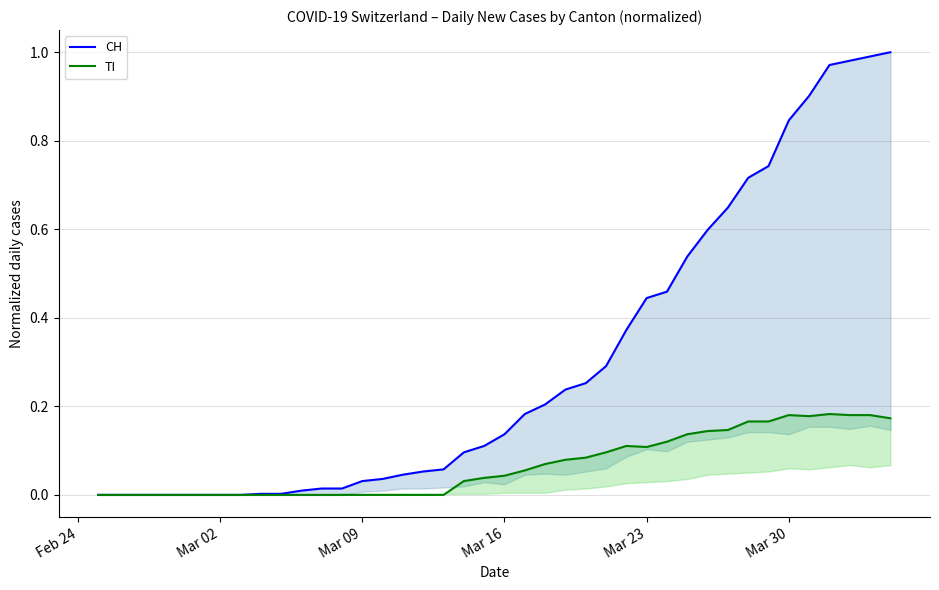

What is the sum of all TI values?

2.7